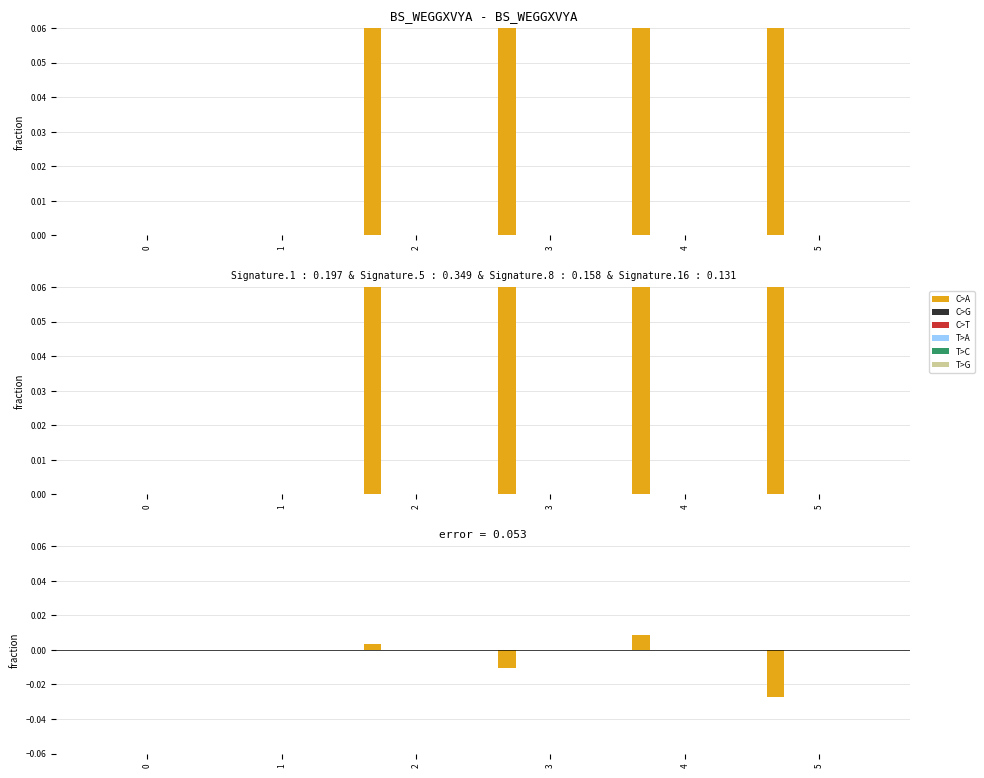

Rank the series at 0 from highest to lowest value.

C>A, C>G, C>T, T>A, T>C, T>G